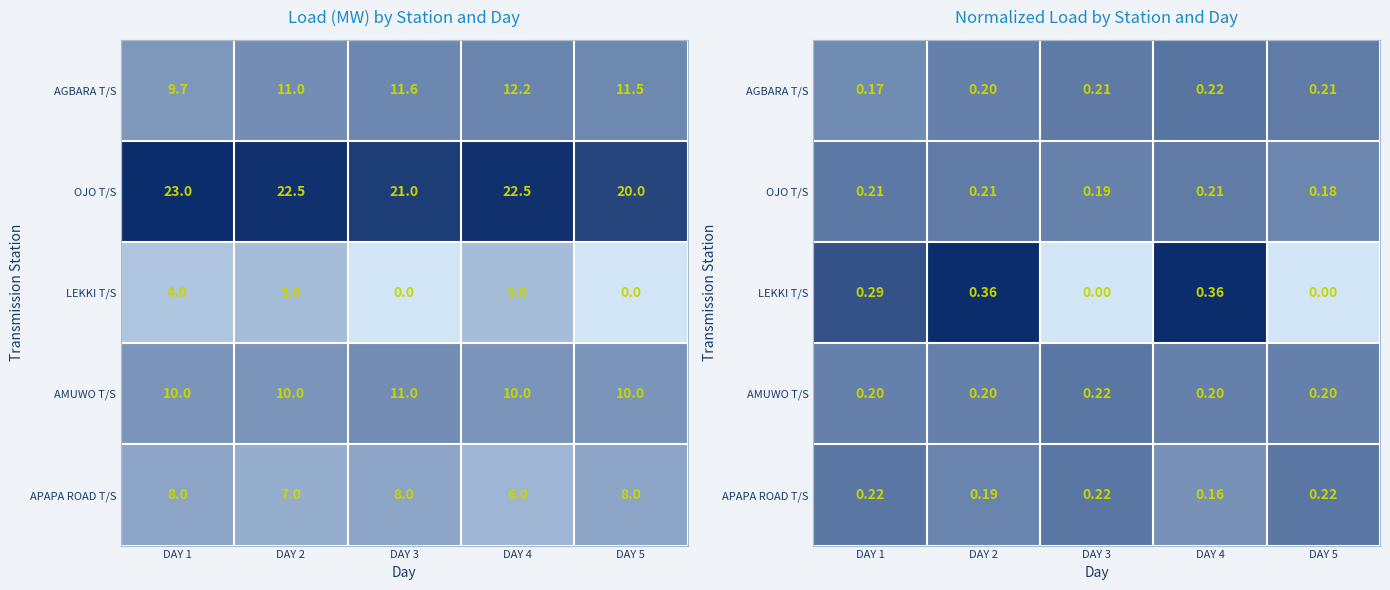

What is the difference between the highest and lowest values at DAY 2?

0.2